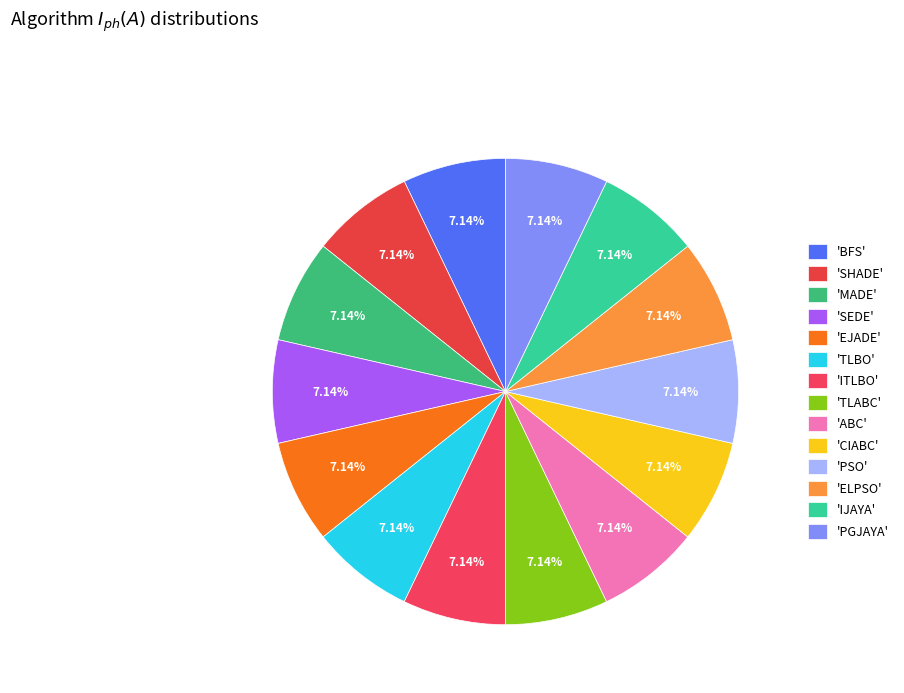

Which category has the biggest portion of the pie?

ABC